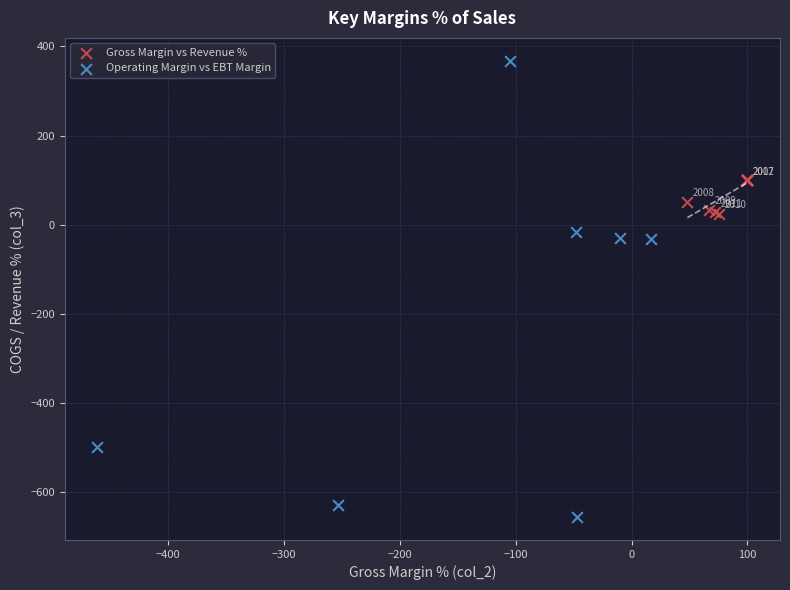

What are all the series names shown in the legend?

Gross Margin vs Revenue %, Operating Margin vs EBT Margin